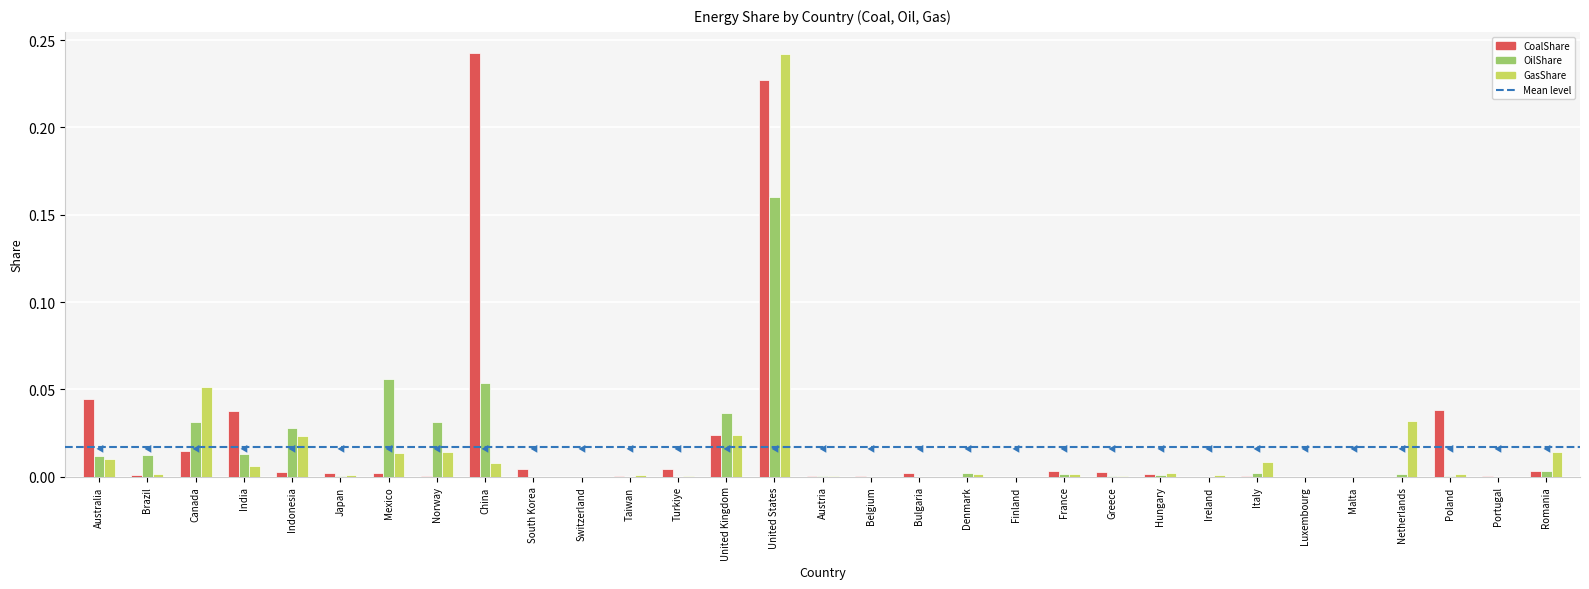

Is the value of OilShare at United Kingdom greater than the value of CoalShare at United States?

No